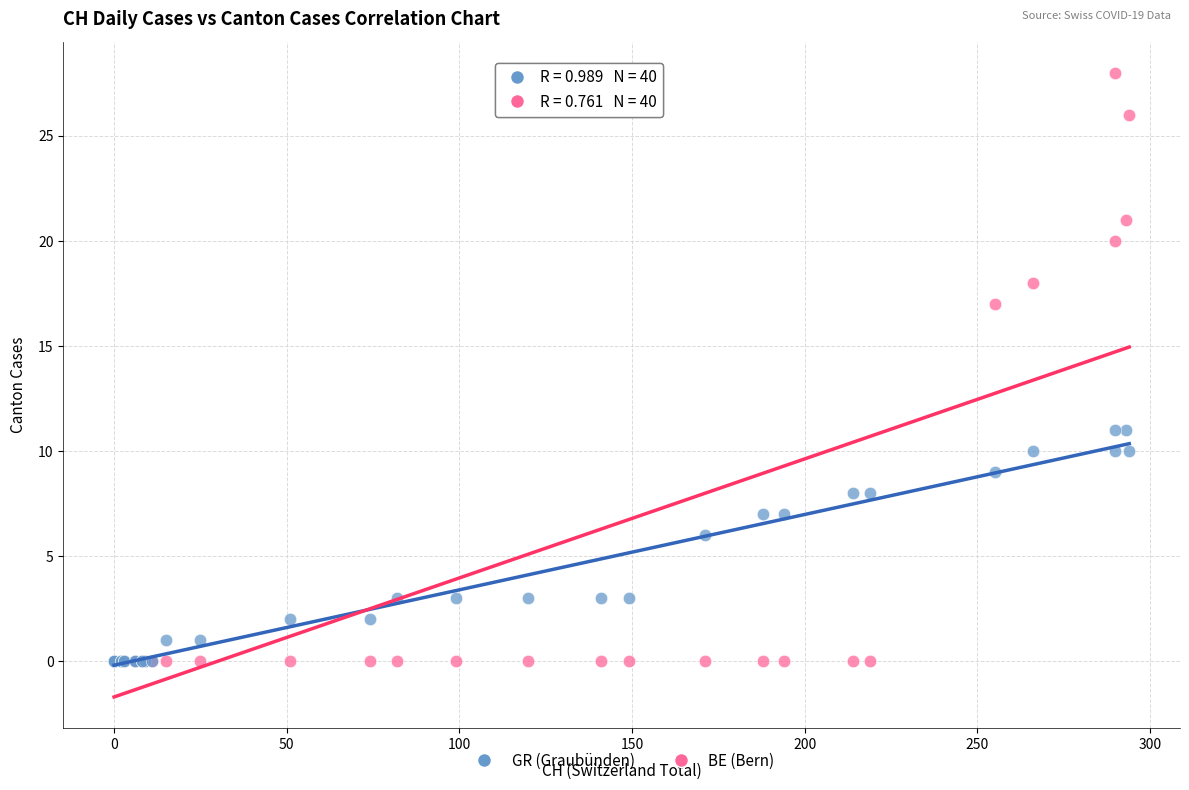

In the GR (Graubünden) series, what Y value is closest to 5?

6